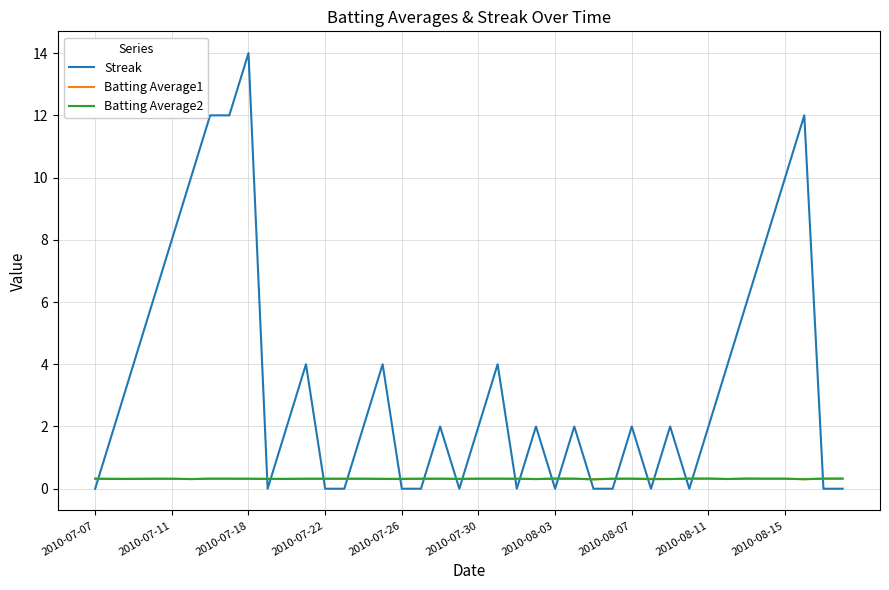

Which series has the largest range (max minus min)?

Streak